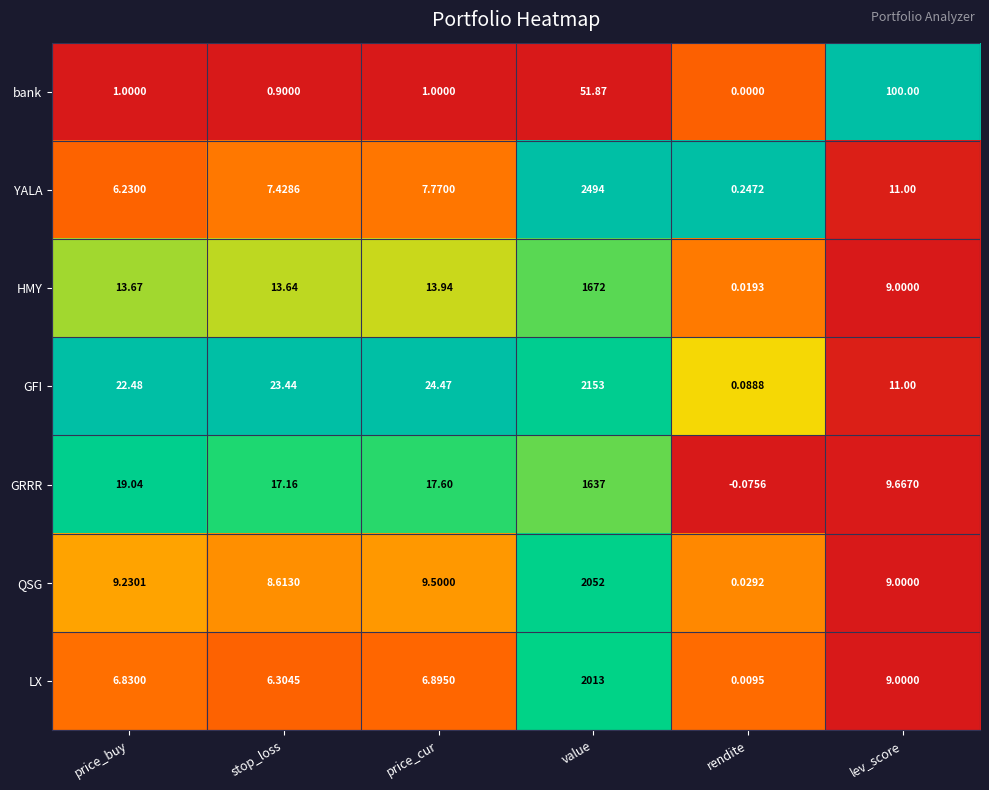

How many values in the LX series exceed 6?

5